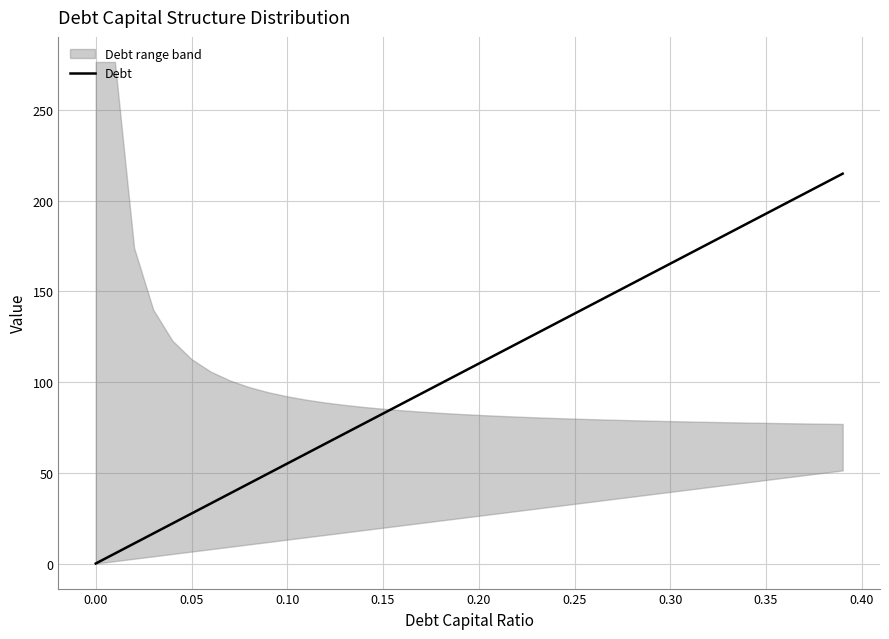

Reading left to right, transcribe all the data shown in this chart.

0.0	5.5	11.0	16.5	22.0	27.5	33.0	38.6	44.1	49.6	55.1	60.6	66.1	71.6	77.1	82.6	88.1	93.6	99.1	104.7	110.2	115.7	121.2	126.7	132.2	137.7	143.2	148.7	154.2	159.7	165.2	170.7	176.3	181.8	187.3	192.8	198.3	203.8	209.3	214.8